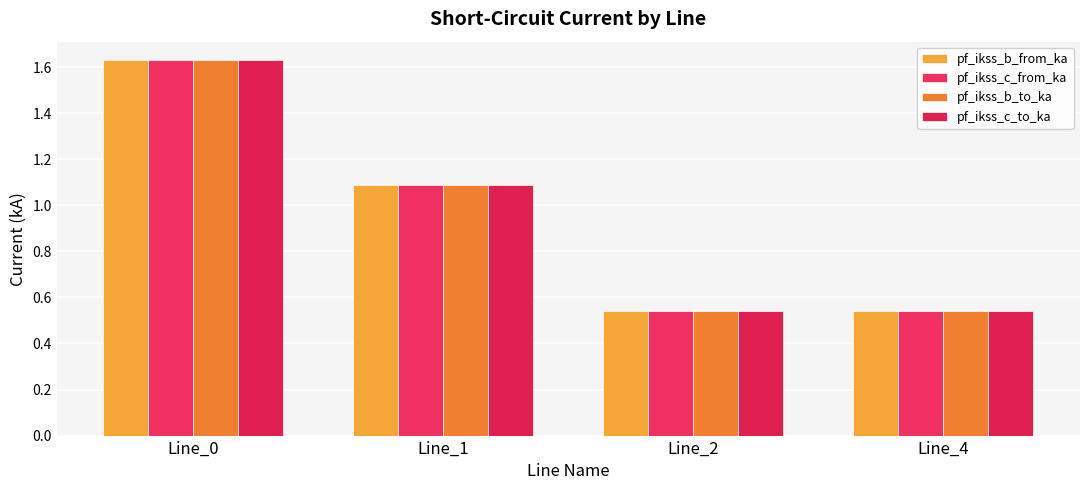

How many data points in pf_ikss_c_to_ka are less than 1?

2